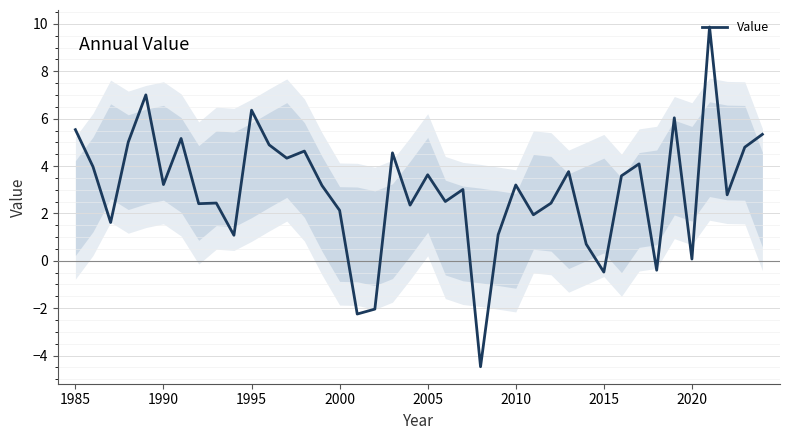

What is the difference between the maximum and minimum values?

14.3